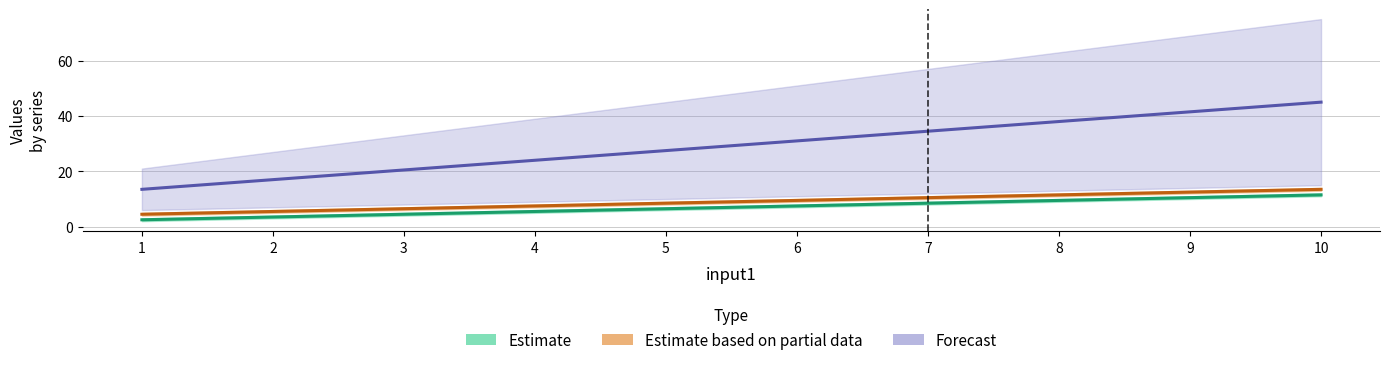

True or false: input3 has a value of 21.5 at 9.

False